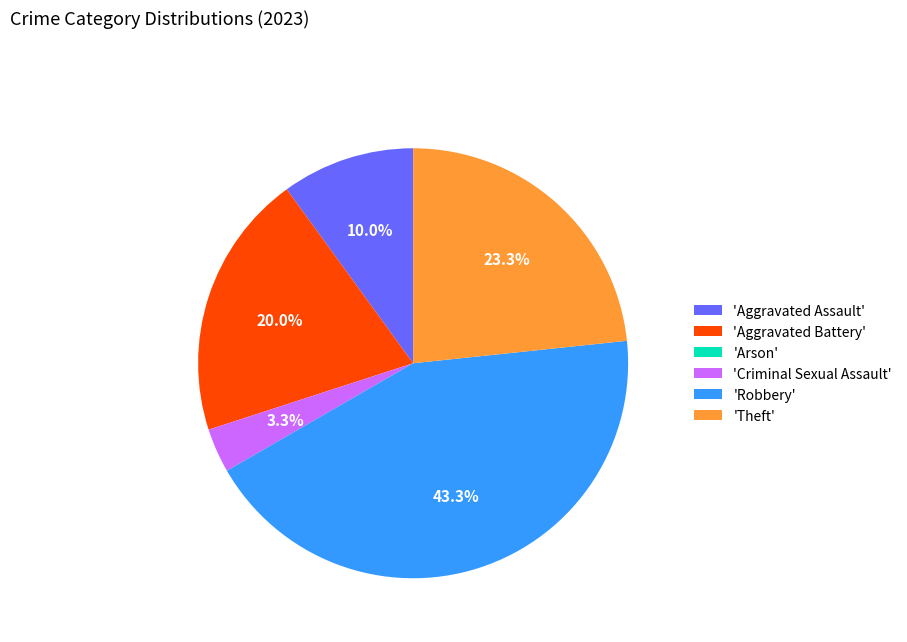

Which slice is the largest?

'Robbery'